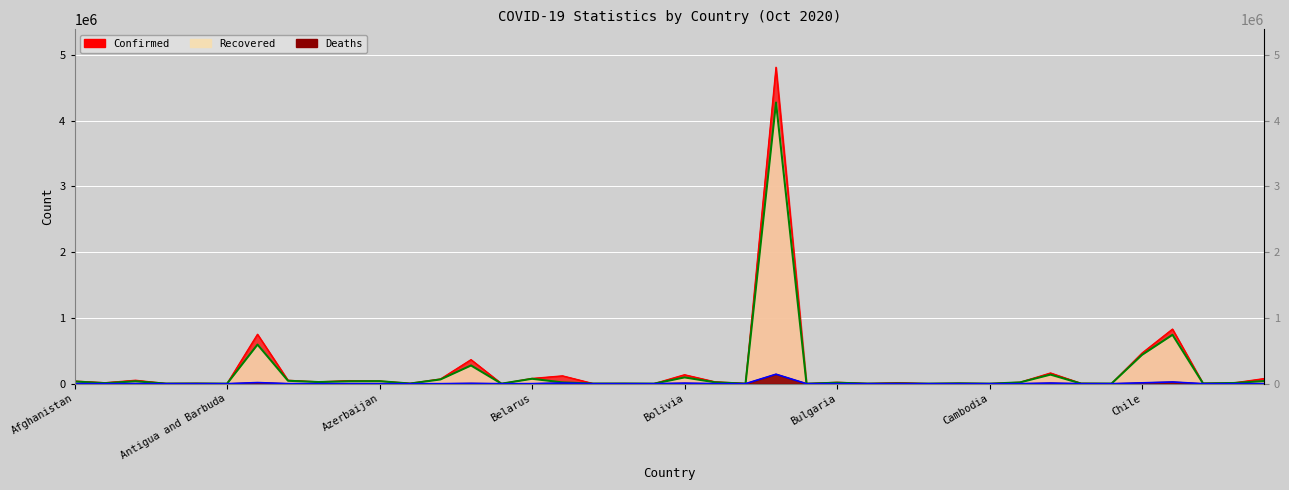

What is the highest value of the Confirmed series?

4810935